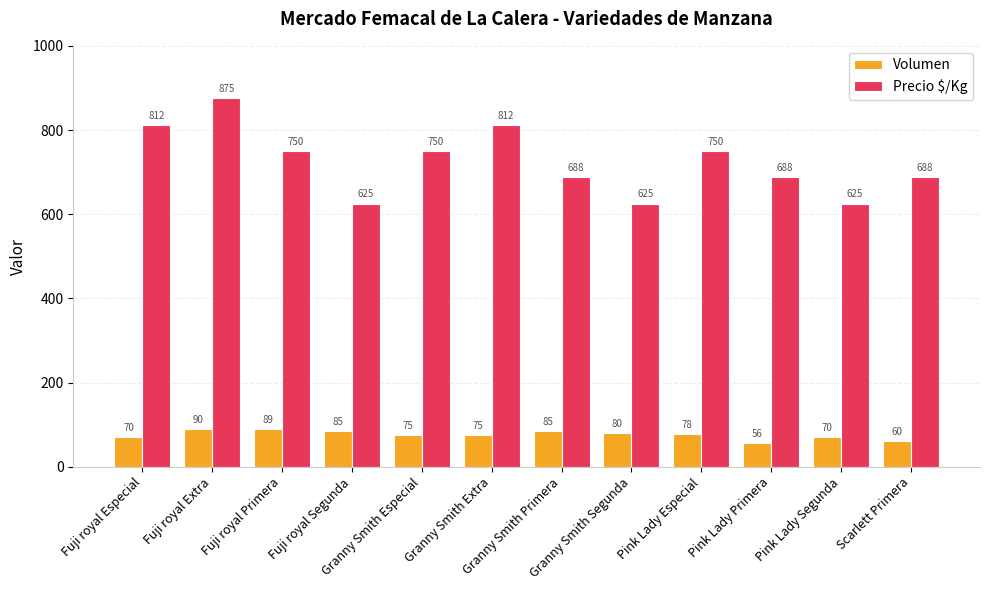

Are the bars horizontal?

No